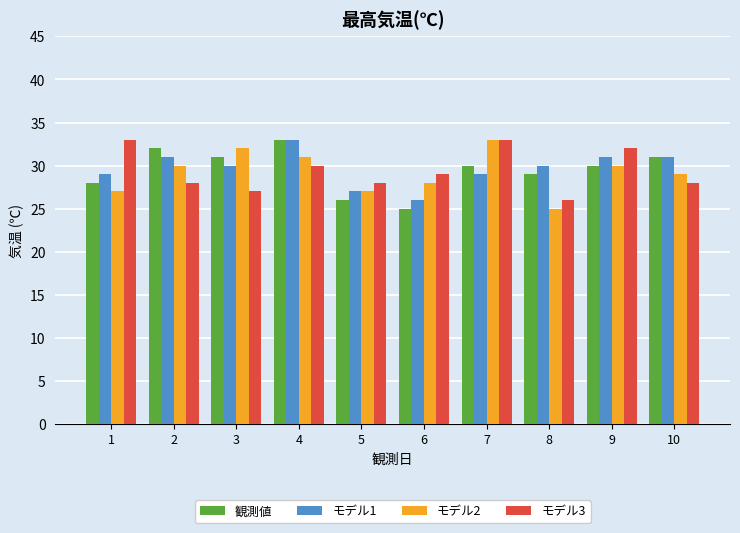

Is it true that モデル2 equals 32 at 3?

True